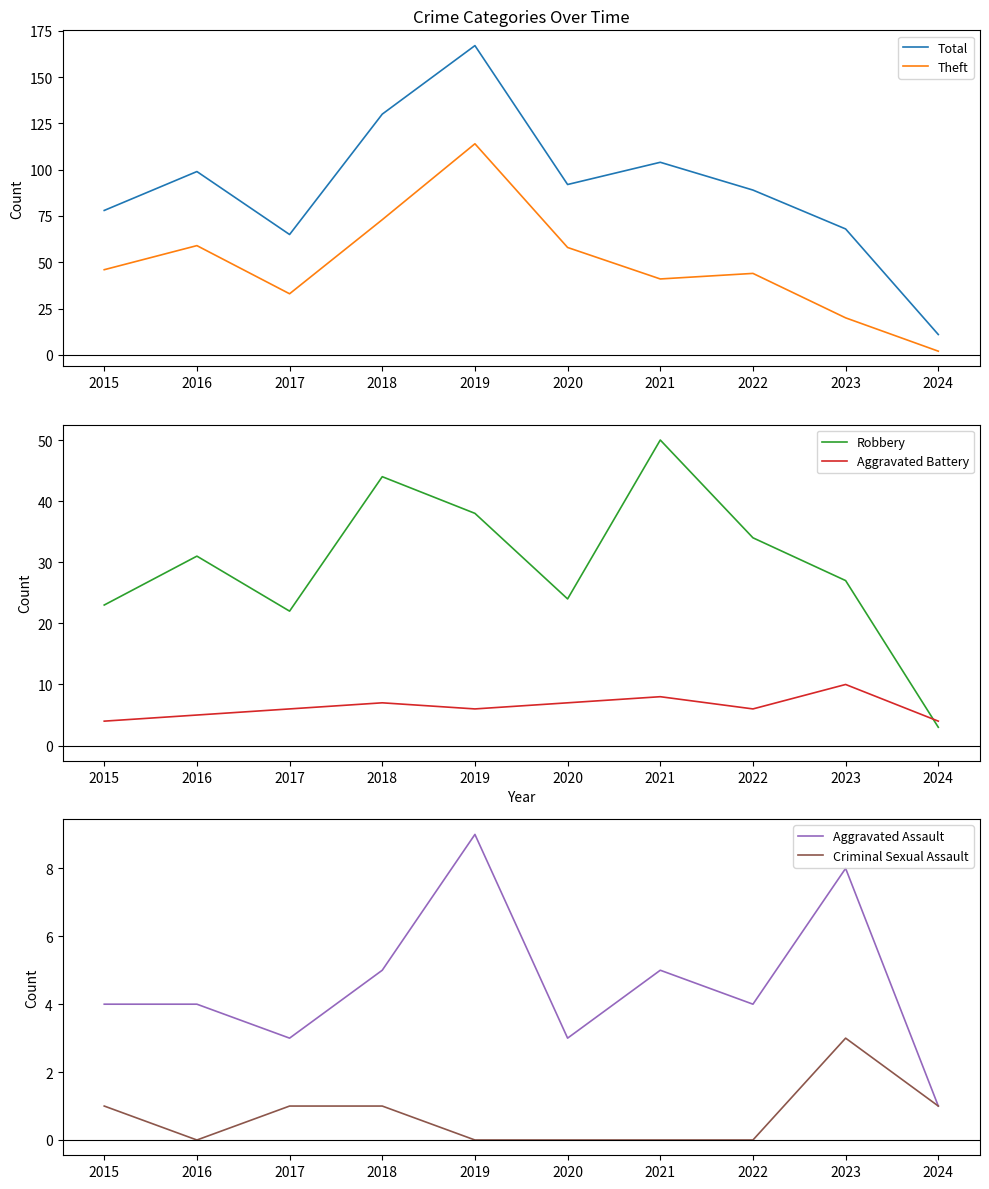

Reading left to right, list all the values displayed in this chart.

Total: 2015=78	2016=99	2017=65	2018=130	2019=167	2020=92	2021=104	2022=89	2023=68	2024=11
Theft: 2015=46	2016=59	2017=33	2018=73	2019=114	2020=58	2021=41	2022=44	2023=20	2024=2
Robbery: 2015=23	2016=31	2017=22	2018=44	2019=38	2020=24	2021=50	2022=34	2023=27	2024=3
Aggravated Battery: 2015=4	2016=5	2017=6	2018=7	2019=6	2020=7	2021=8	2022=6	2023=10	2024=4
Aggravated Assault: 2015=4	2016=4	2017=3	2018=5	2019=9	2020=3	2021=5	2022=4	2023=8	2024=1
Criminal Sexual Assault: 2015=1	2016=0	2017=1	2018=1	2019=0	2020=0	2021=0	2022=0	2023=3	2024=1